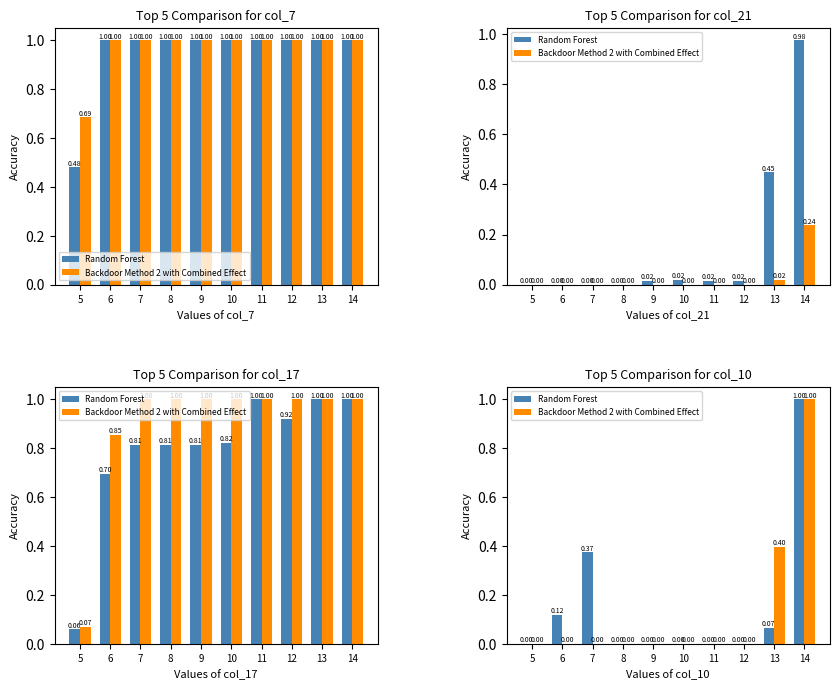

What is the difference between the Backdoor Method 2 with Combined Effect values at 13 and 14?

0.6